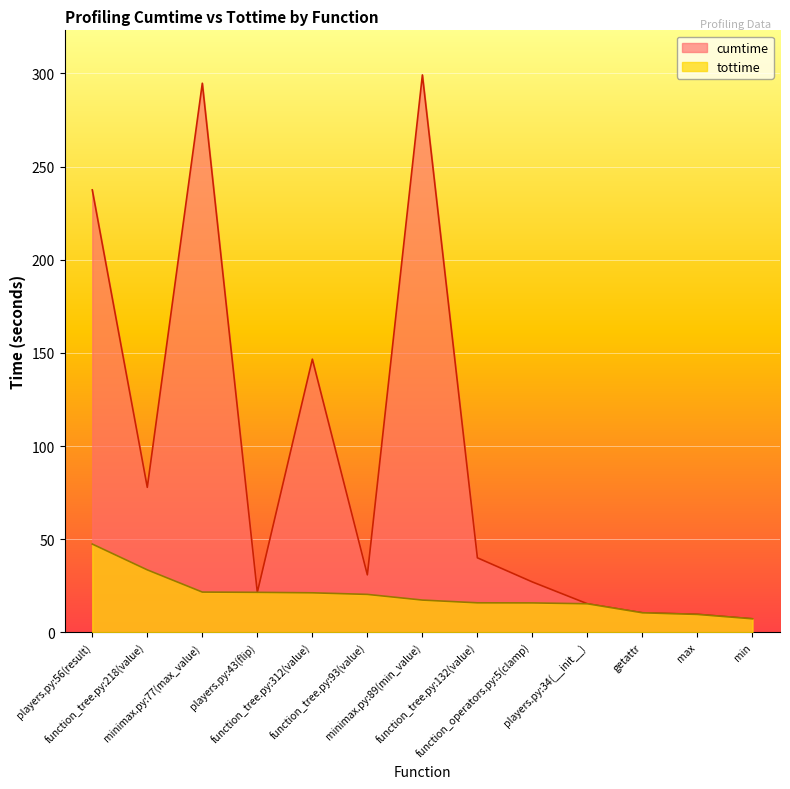

What is the value of the tottime point at the 3rd from the left?

21.6